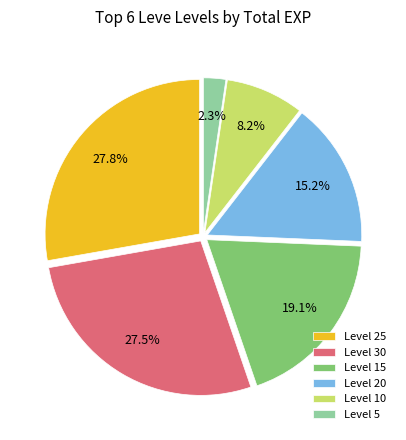

How many slices are in this pie chart?

6